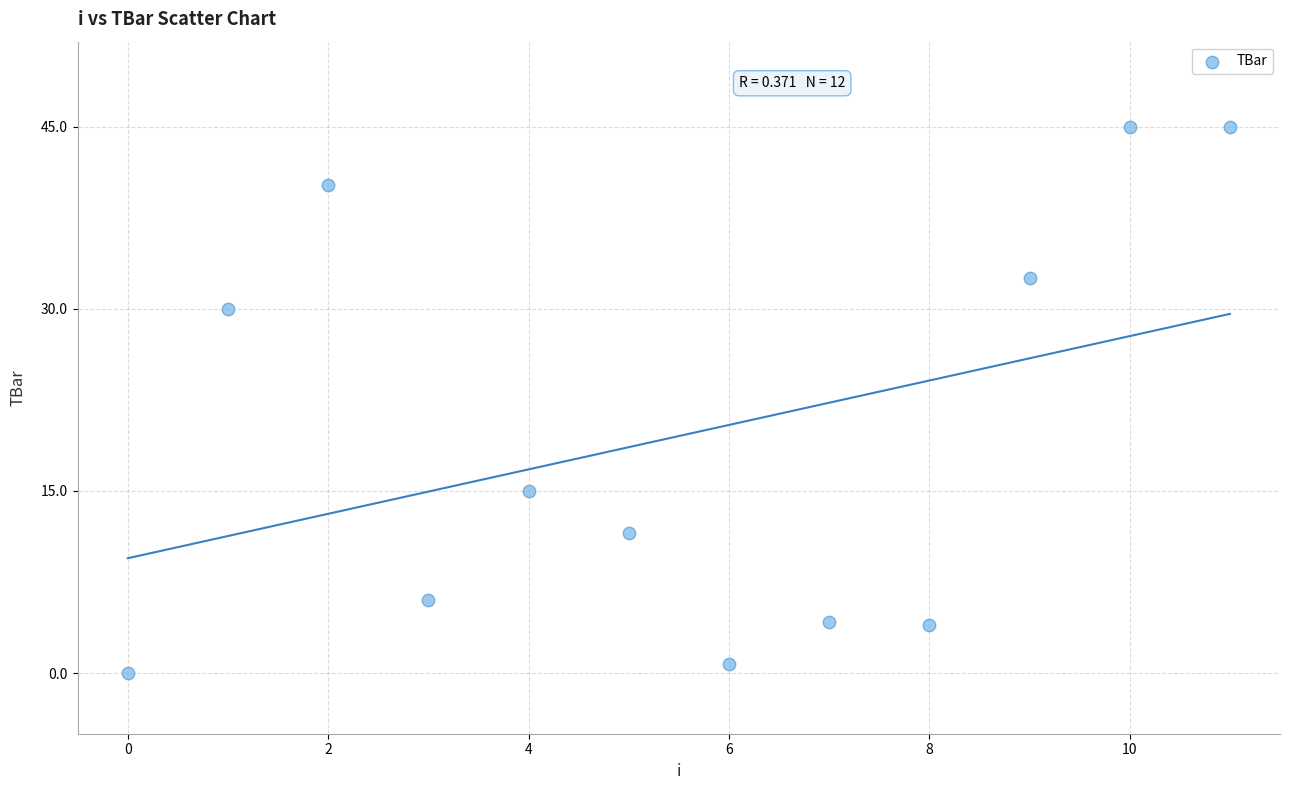

What Y value in the scatter plot is closest to 22?

15.0